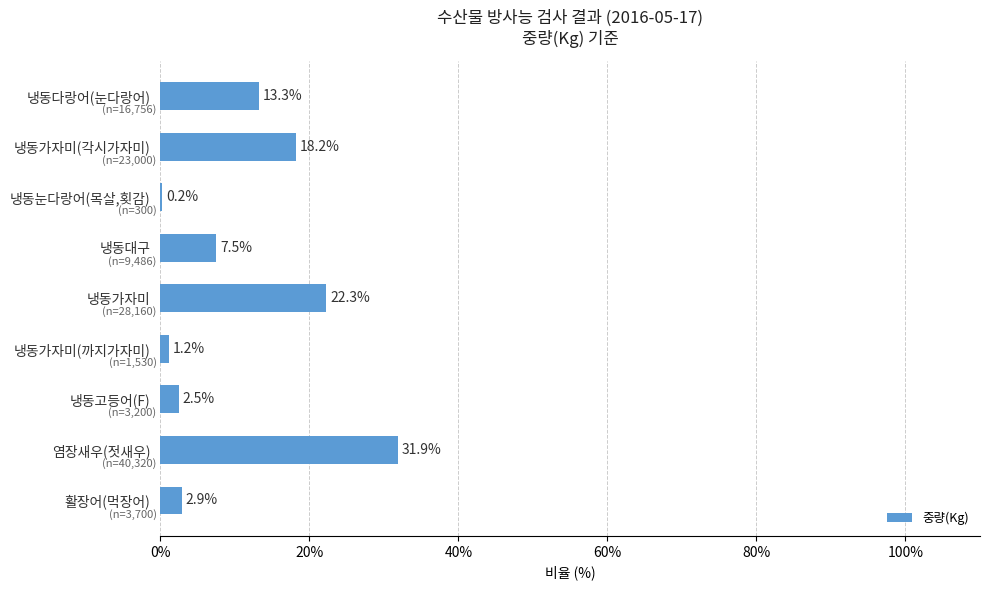

What is the sum of all values?

100.0